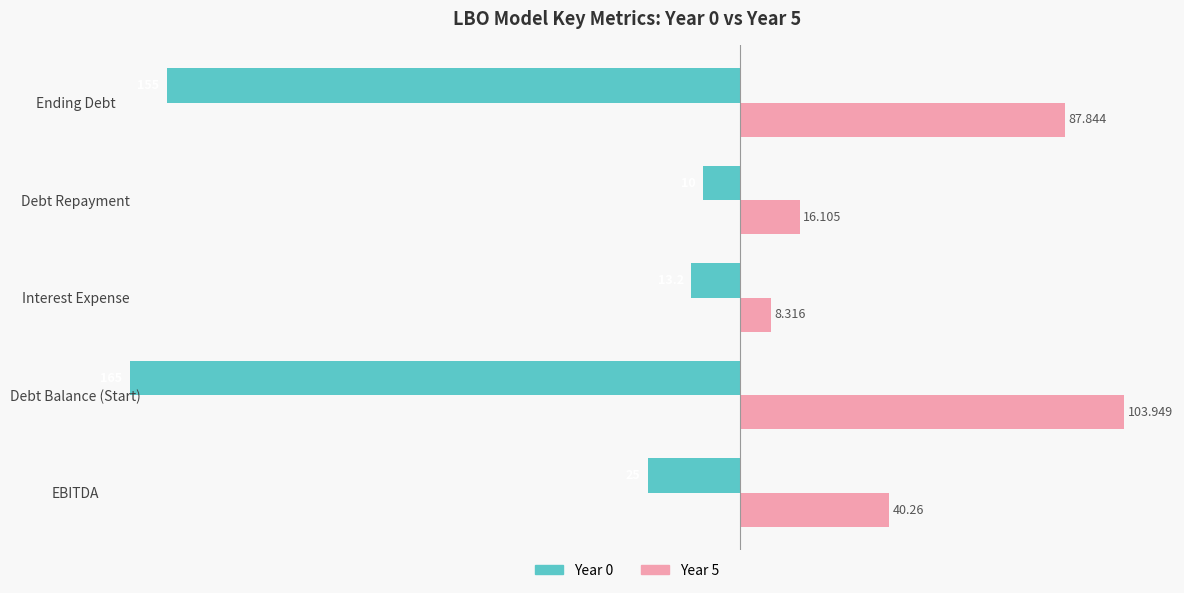

At which category is the sum across all series the highest?

EBITDA